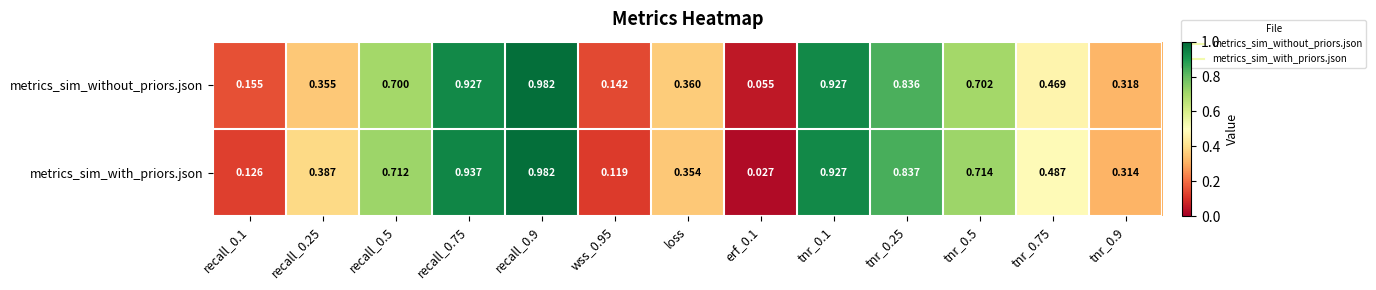

At tnr_0.25, list the series in order from largest to smallest.

metrics_sim_with_priors.json, metrics_sim_without_priors.json